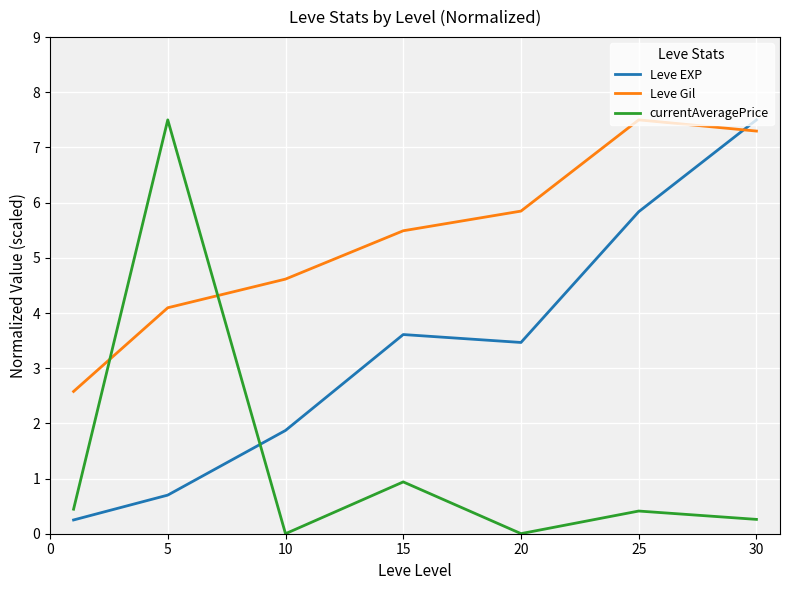

How many times do Leve Gil and Leve EXP cross each other?

1